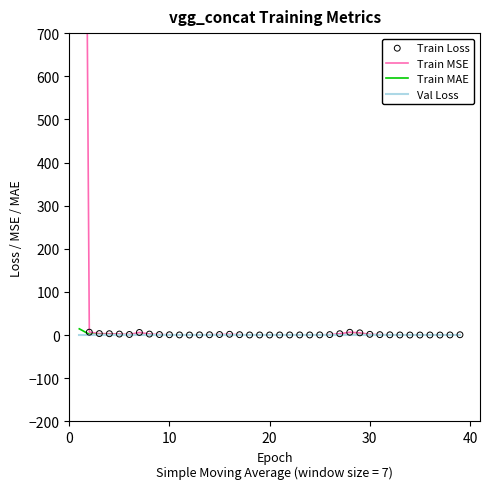

What are all the series names shown in the legend?

Train MSE, Train MAE, Val Loss, Train Loss